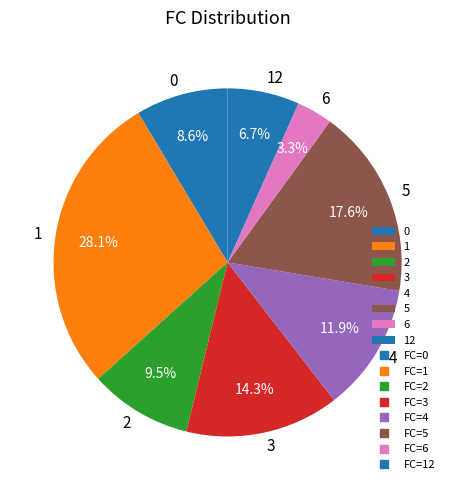

Combined, do 5 and 1 account for over 50%?

No